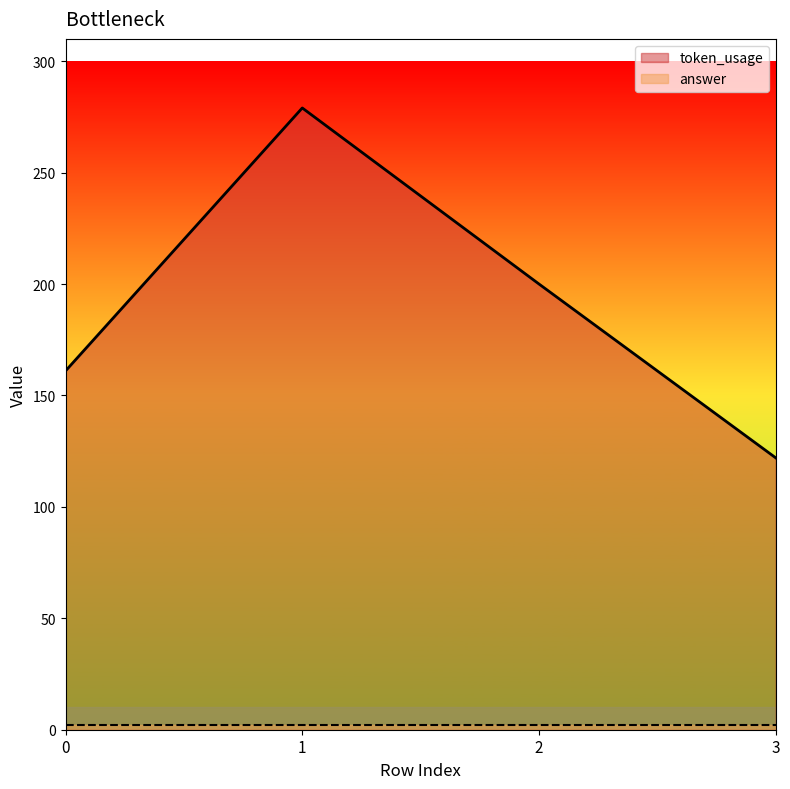

What value does the data have at 0, to the nearest 50?

150